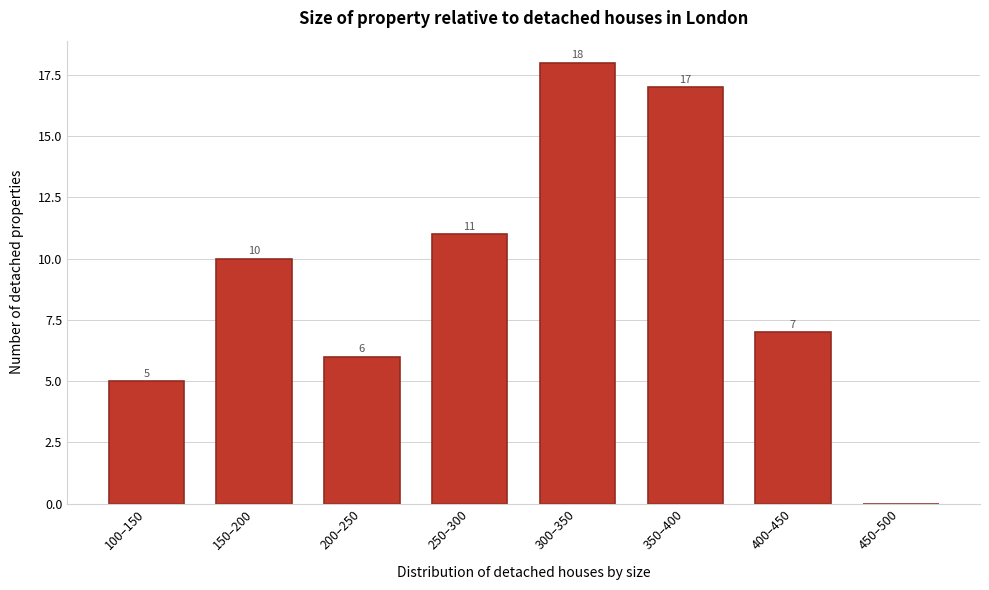

Reading right to left, extract all data points from this chart.

450–500=0	400–450=7	350–400=17	300–350=18	250–300=11	200–250=6	150–200=10	100–150=5